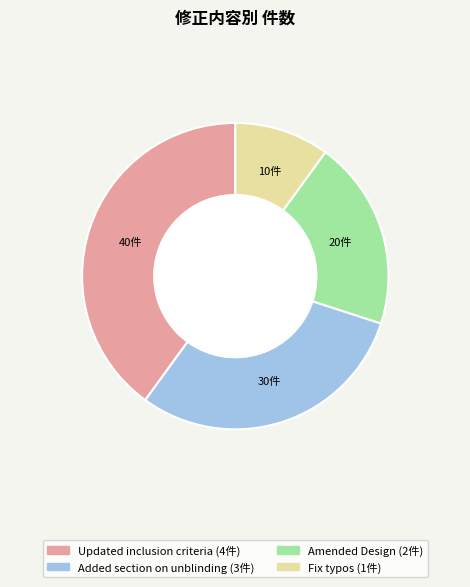

Is there any slice that represents more than half of the pie?

No